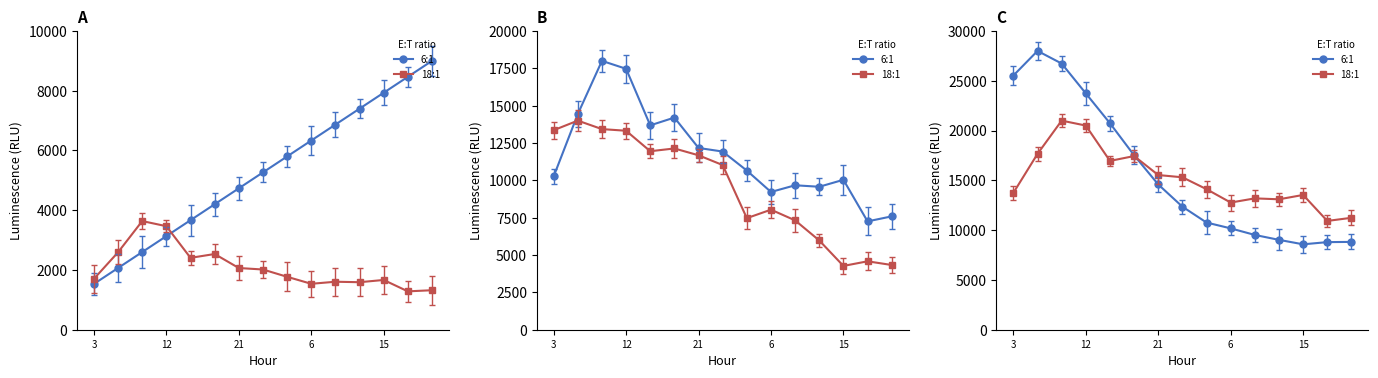

How many data points in 18:1 are less than 14114?

7